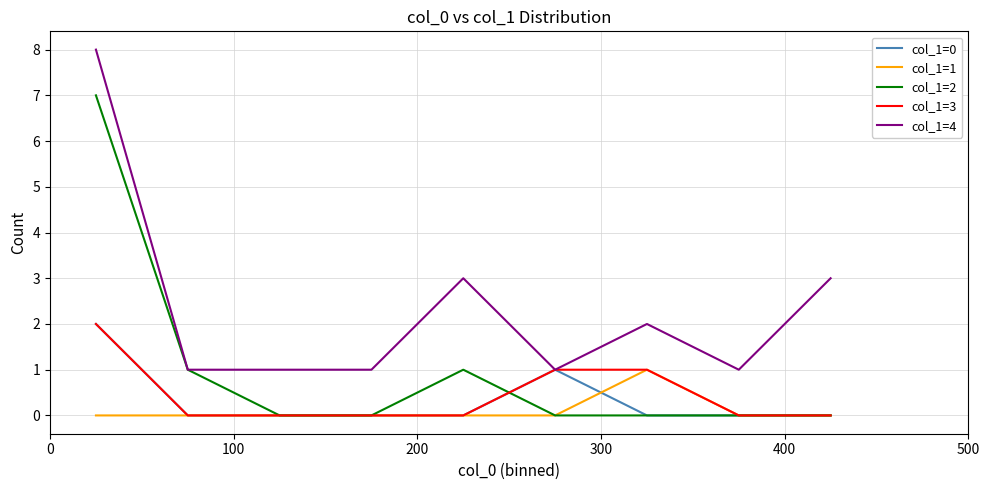

True or false: col_1=1 and col_1=4 cross at least once.

False